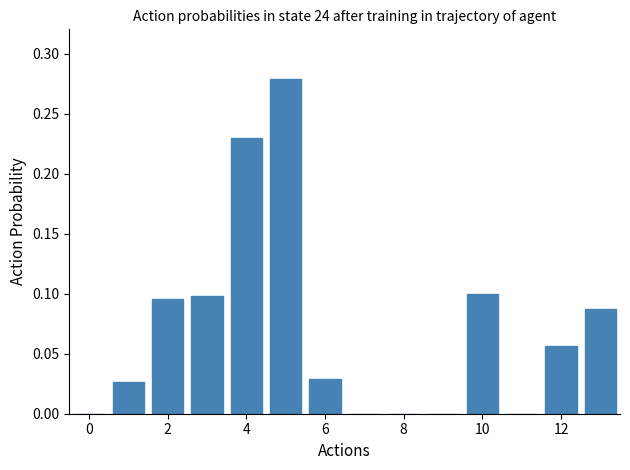

What is the sum of all values?

1.0